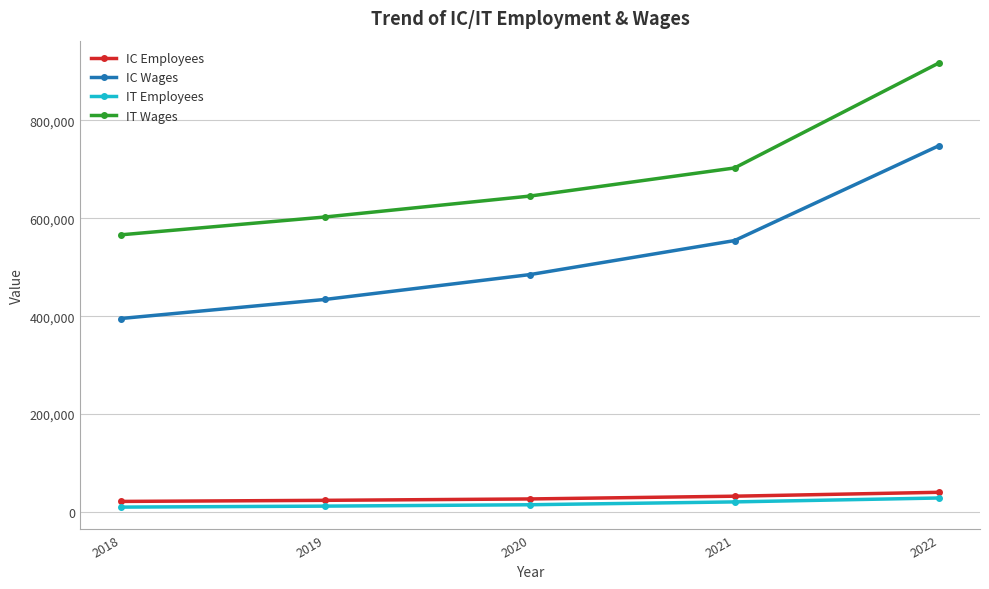

Is the value of IC Wages at 2018 greater than the value of IT Wages at 2021?

No